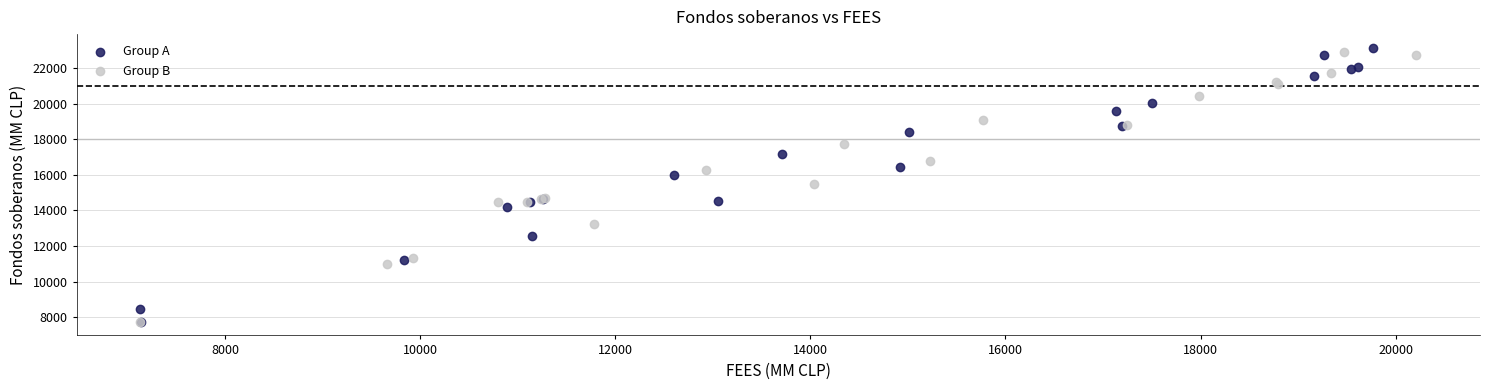

Which series has the largest Y range (max minus min)?

Group A